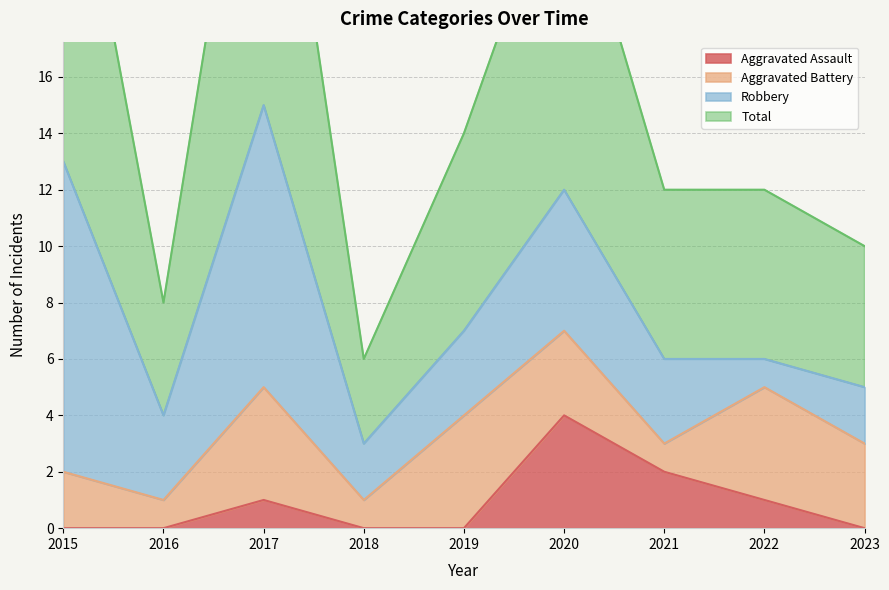

True or false: Aggravated Assault has a value of 4 at 2020.

True